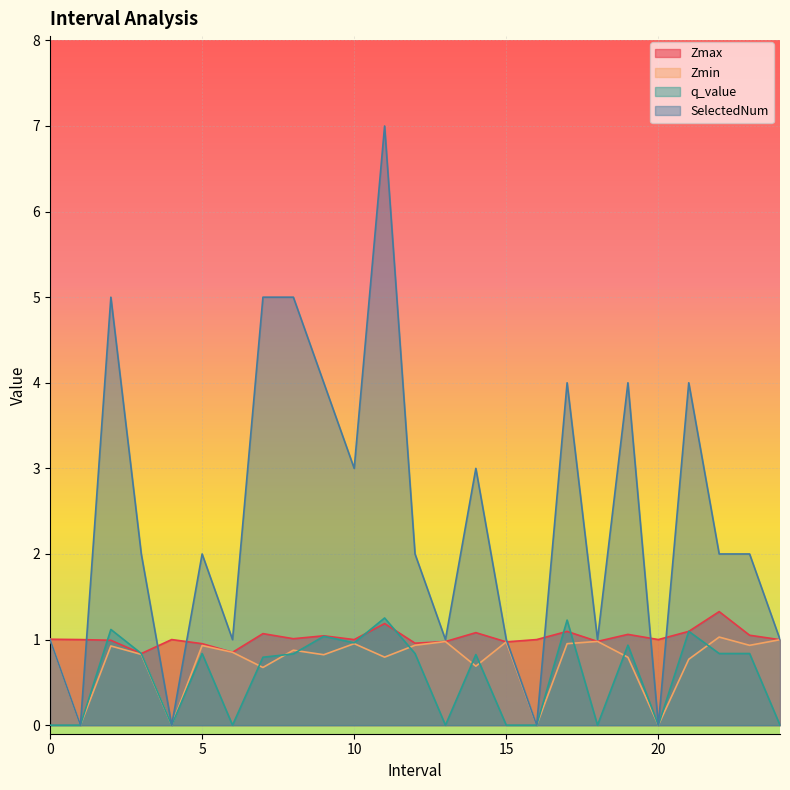

Which has a higher value, 6 or 18?

18